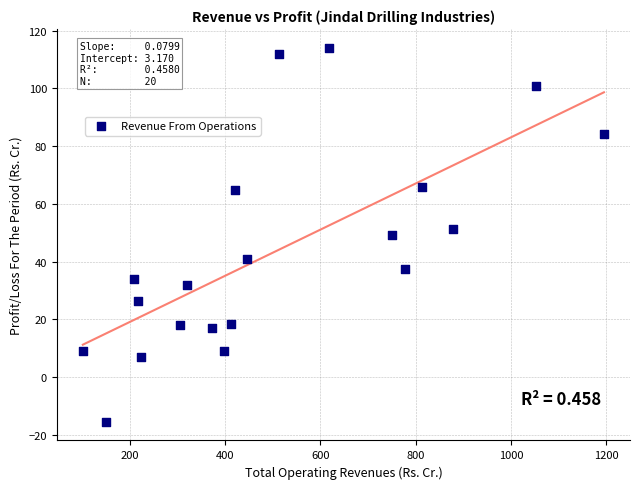

What is the range of Y values (max minus min)?

129.6